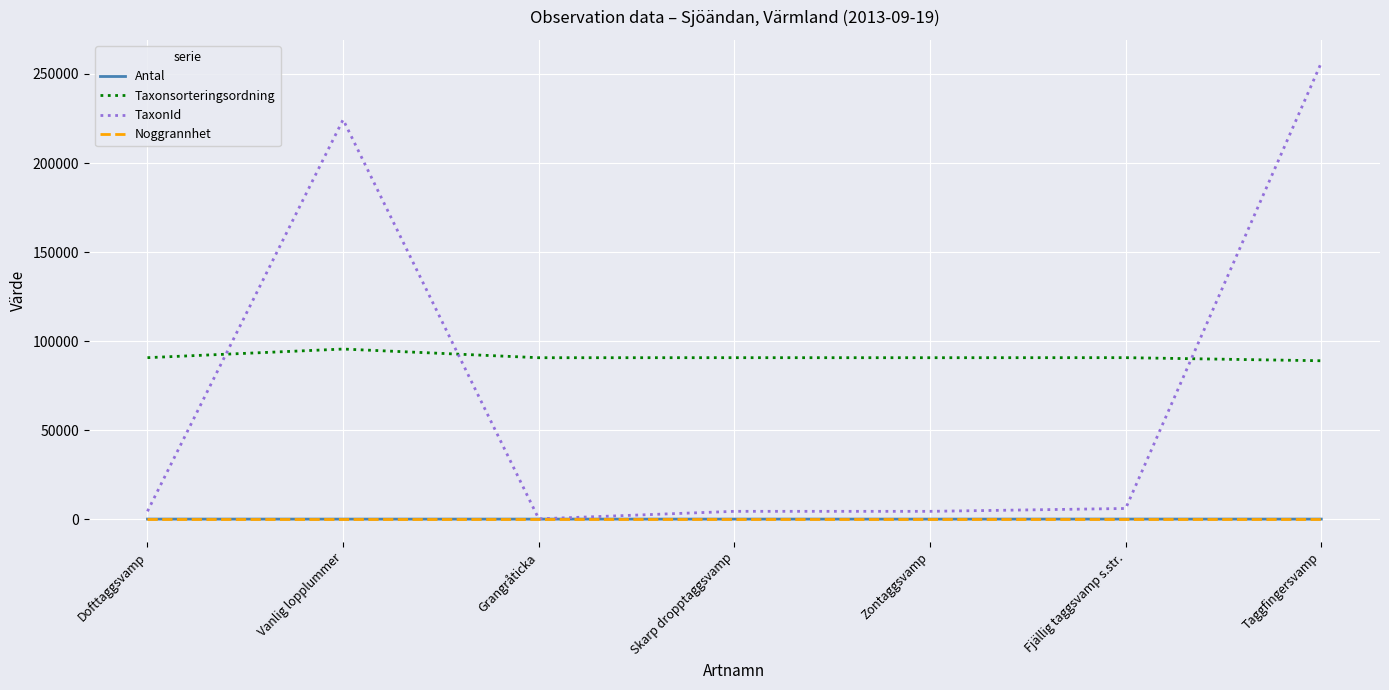

True or false: Noggrannhet and Taxonsorteringsordning intersect in this chart.

False